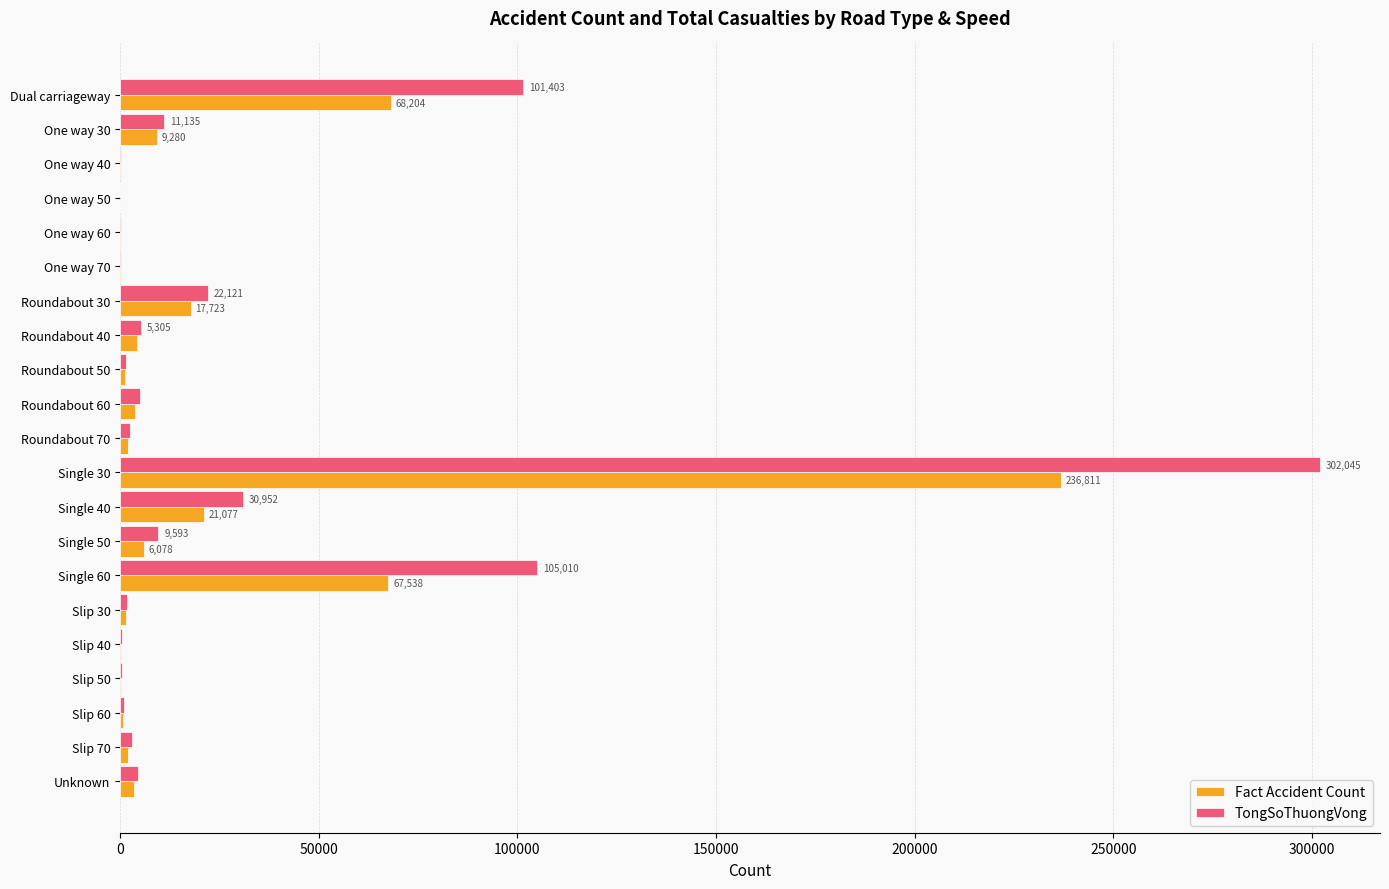

At which category is the sum across all series the highest?

Single 30